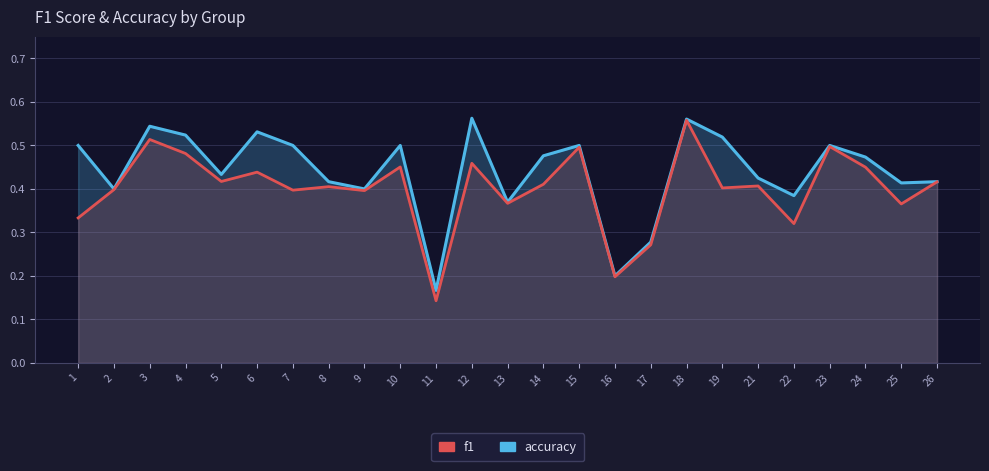

At how many categories does at least one series exceed 0?

25